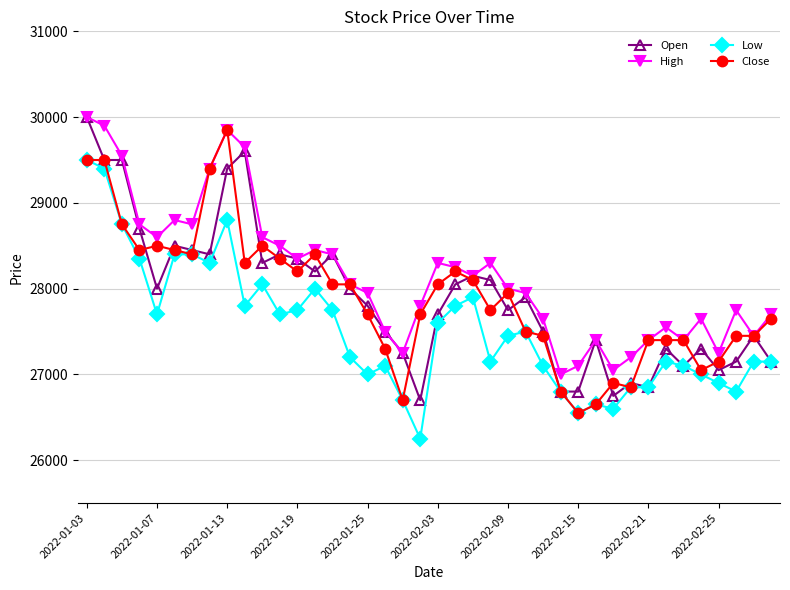

Which series has the largest total across all categories?

High